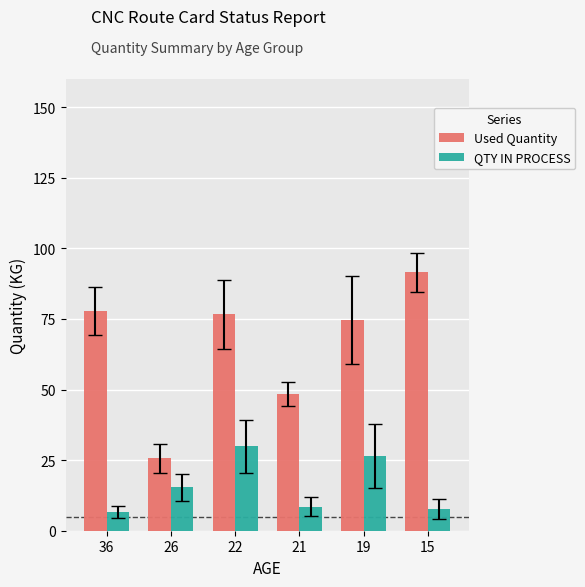

Which series has the widest spread of values?

Used Quantity